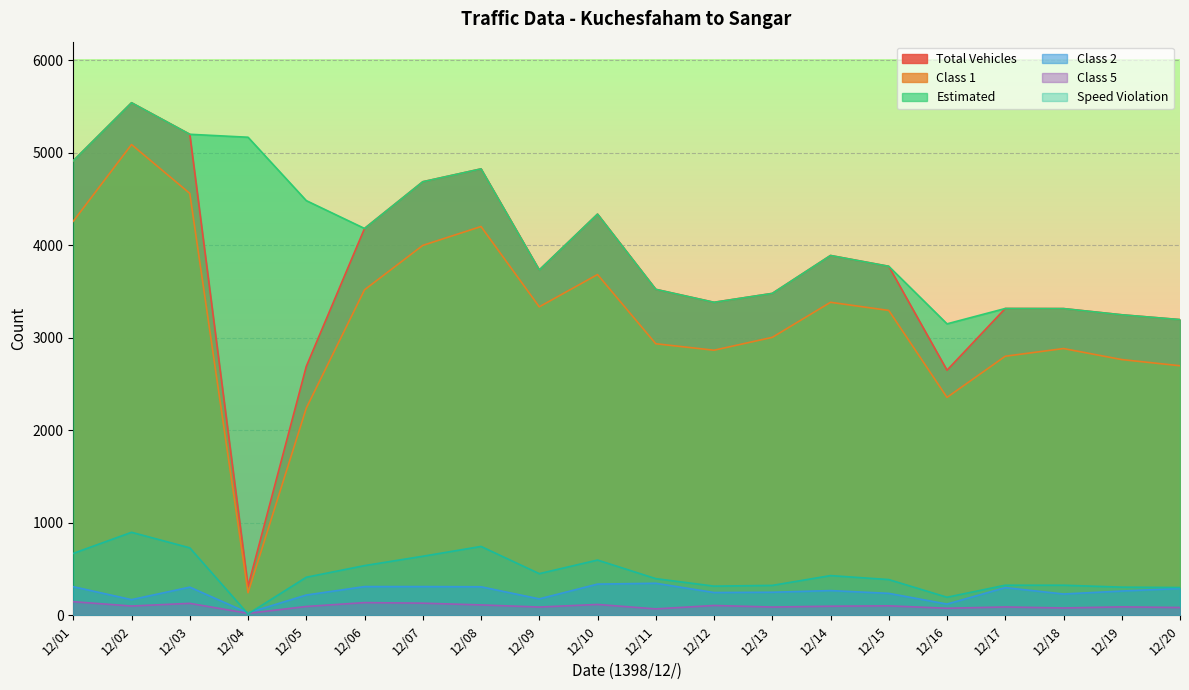

How many lines are shown in the chart?

6